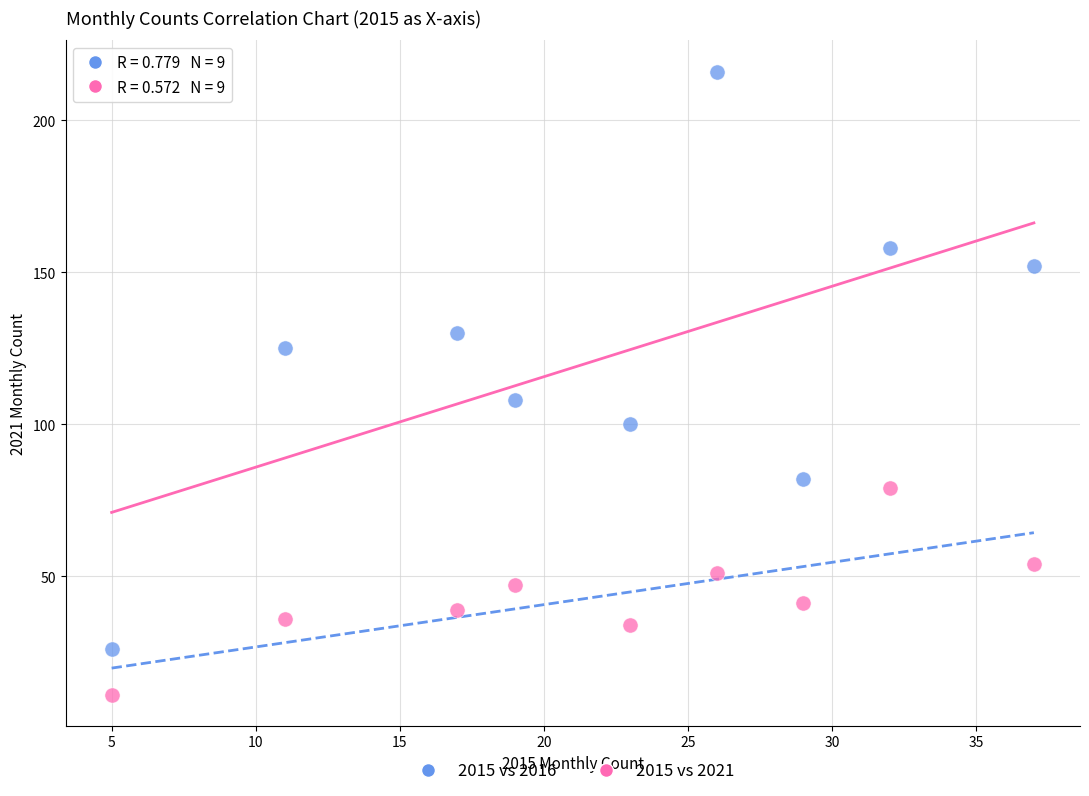

What are all the series names shown in the legend?

2015 vs 2016, 2015 vs 2021